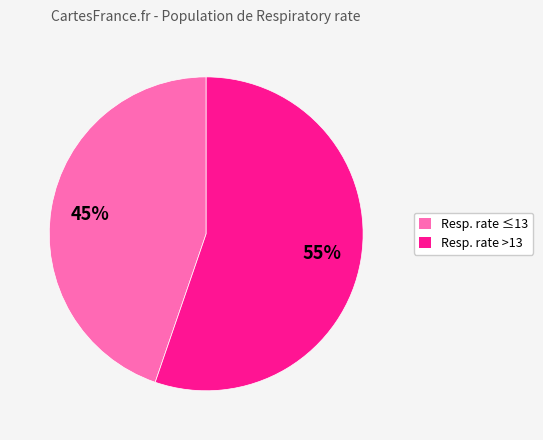

Does any single category account for the majority?

Yes